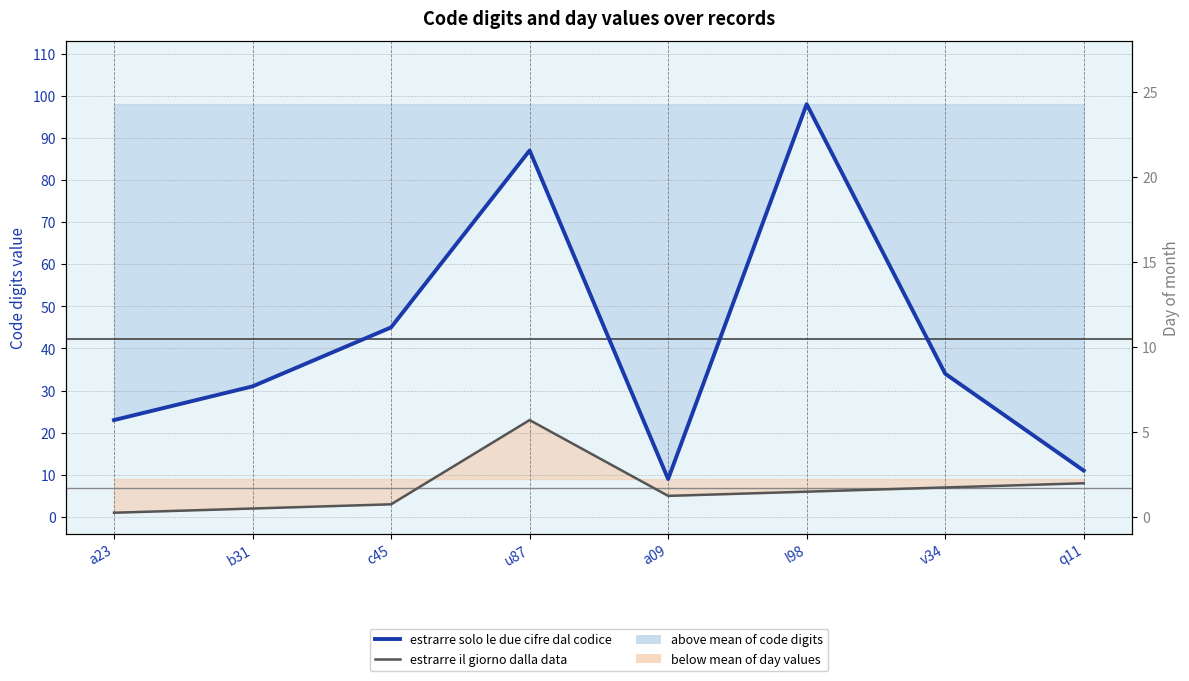

Which category has the highest value across all series?

l98